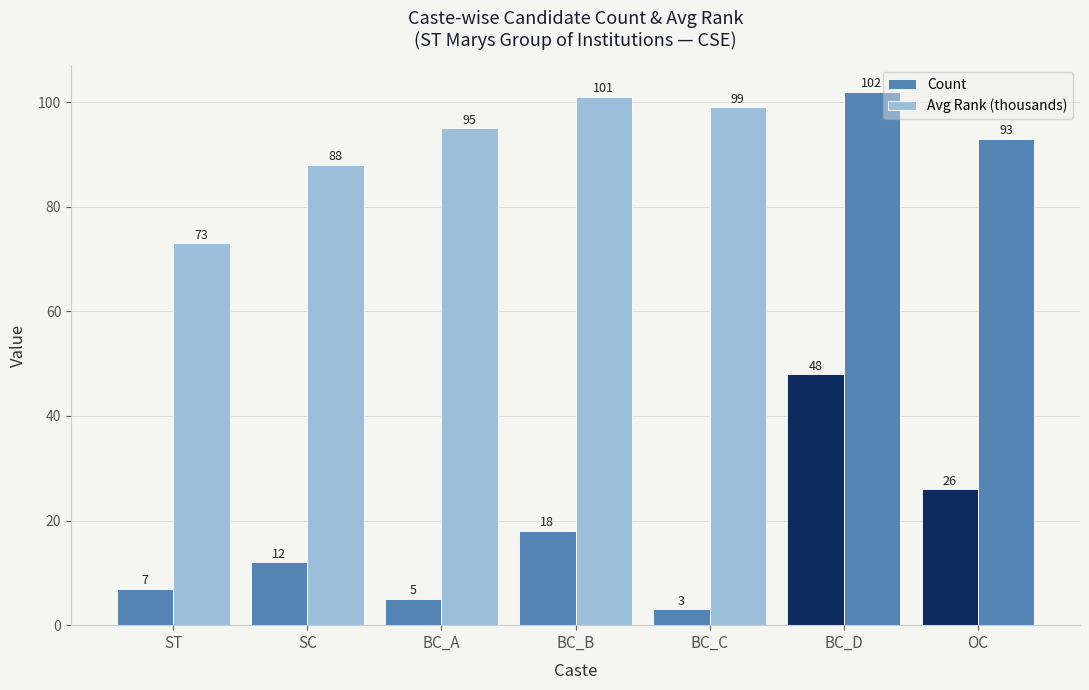

Rank the series by their average value, from lowest to highest.

Count, Avg Rank (thousands)